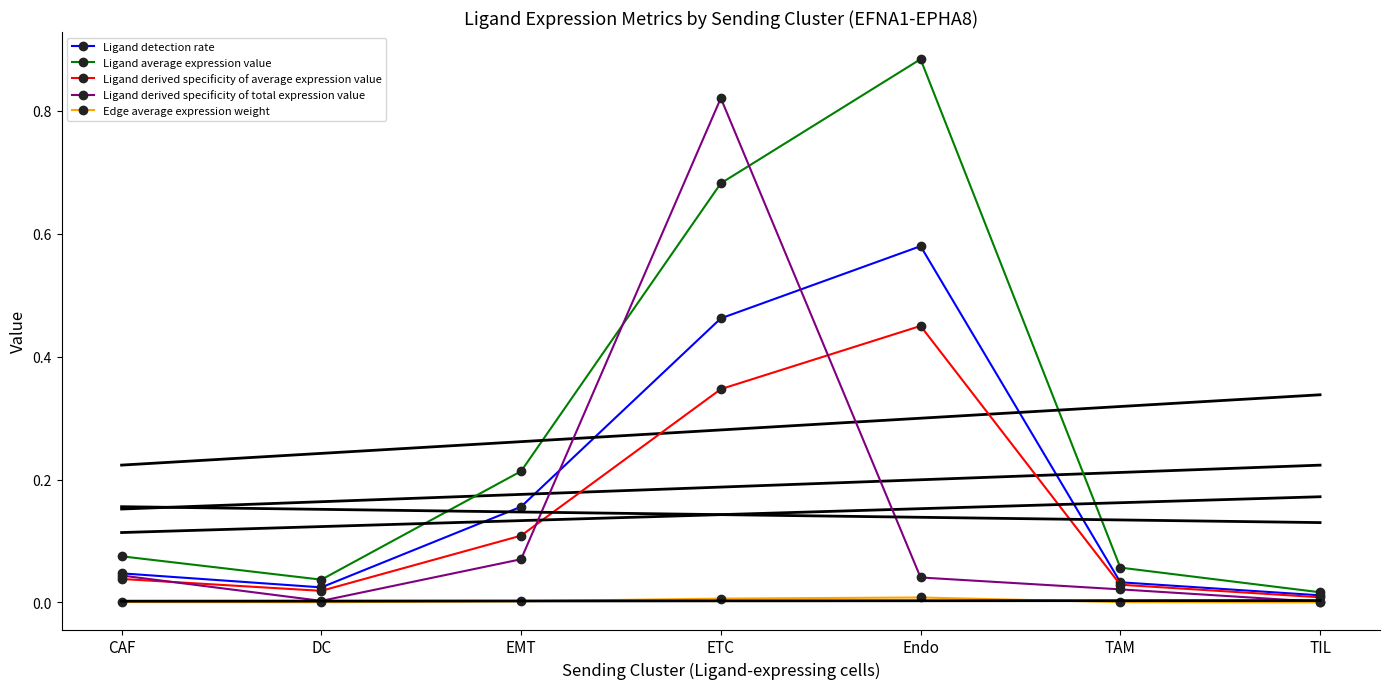

What is the label of the 7th point from the right?

CAF